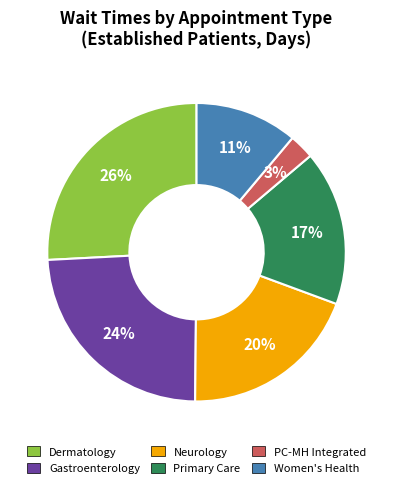

To the nearest percent, what is the difference between the largest and smallest slice percentages?

23%